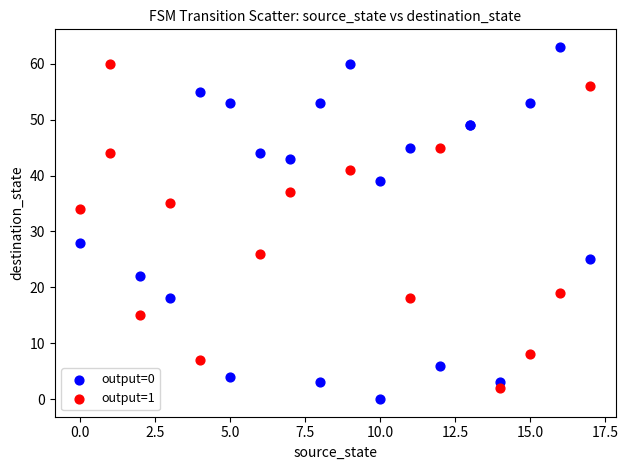

Which series contains the lowest Y value?

output=0